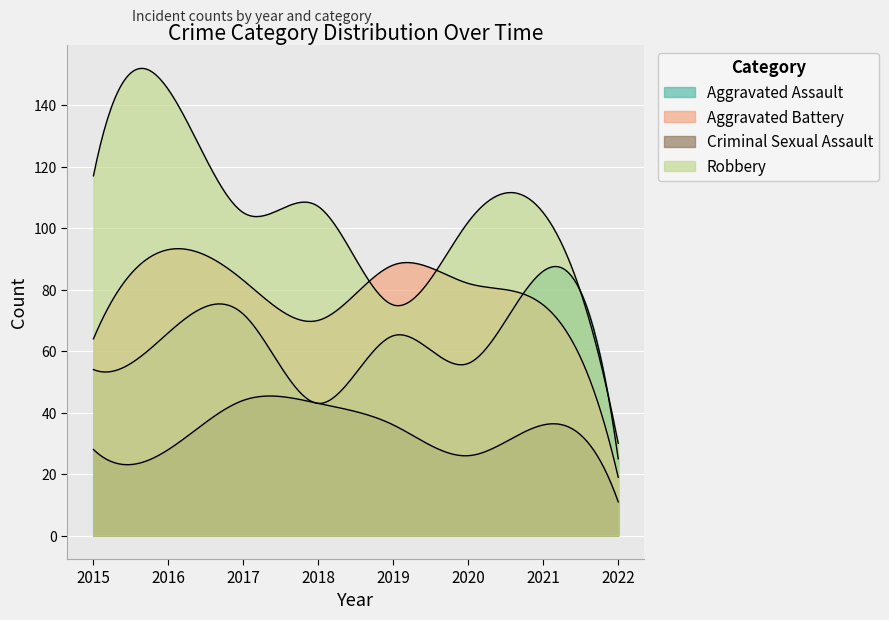

In Aggravated Assault, how many points are lower than both neighbors (excluding endpoints)?

2